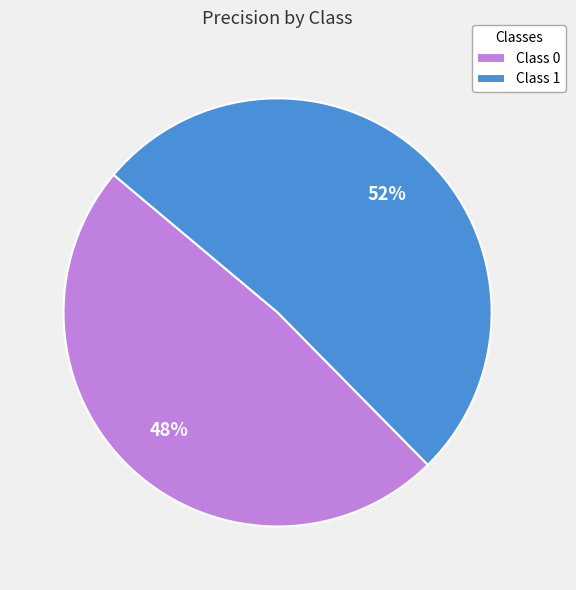

Is it true that Class 0 is 48% of the pie?

True